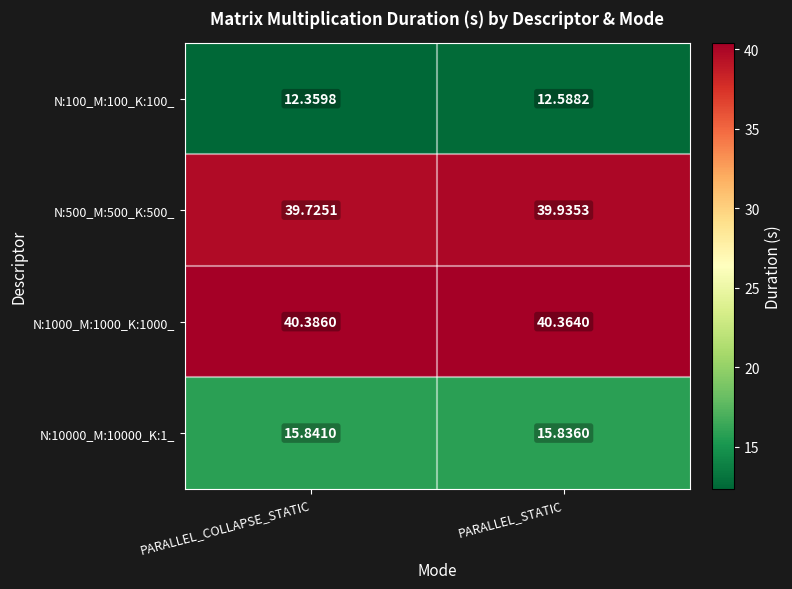

Is the value of N:10000_M:10000_K:1_ at PARALLEL_COLLAPSE_STATIC greater than the value of N:1000_M:1000_K:1000_ at PARALLEL_COLLAPSE_STATIC?

No